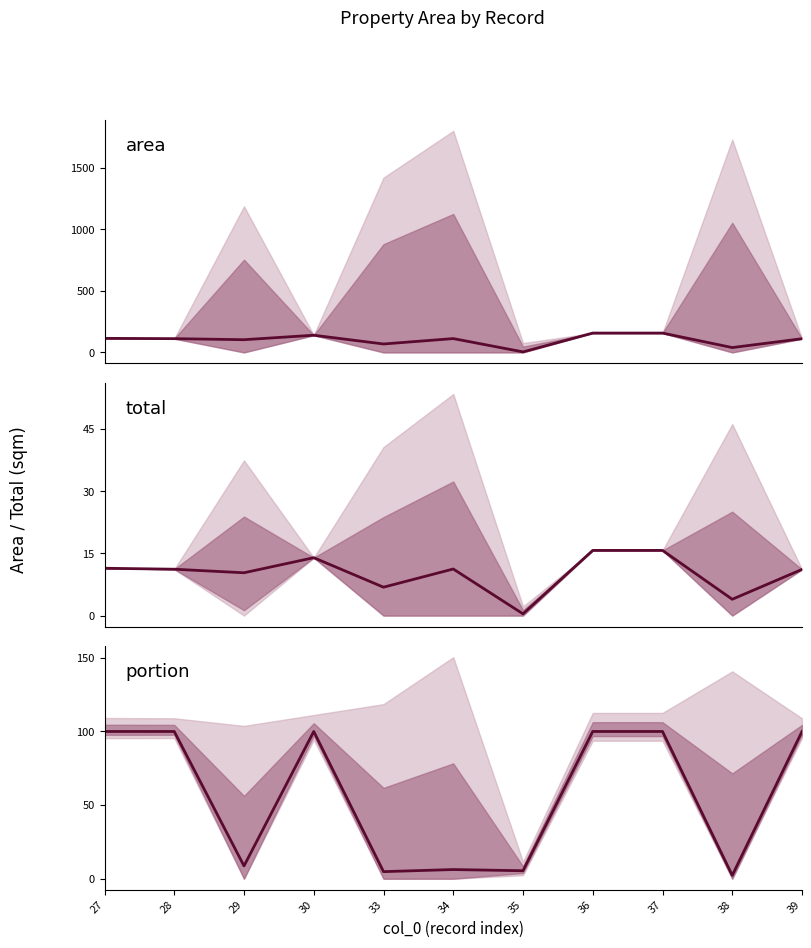

At which label is portion closest to 51?

29